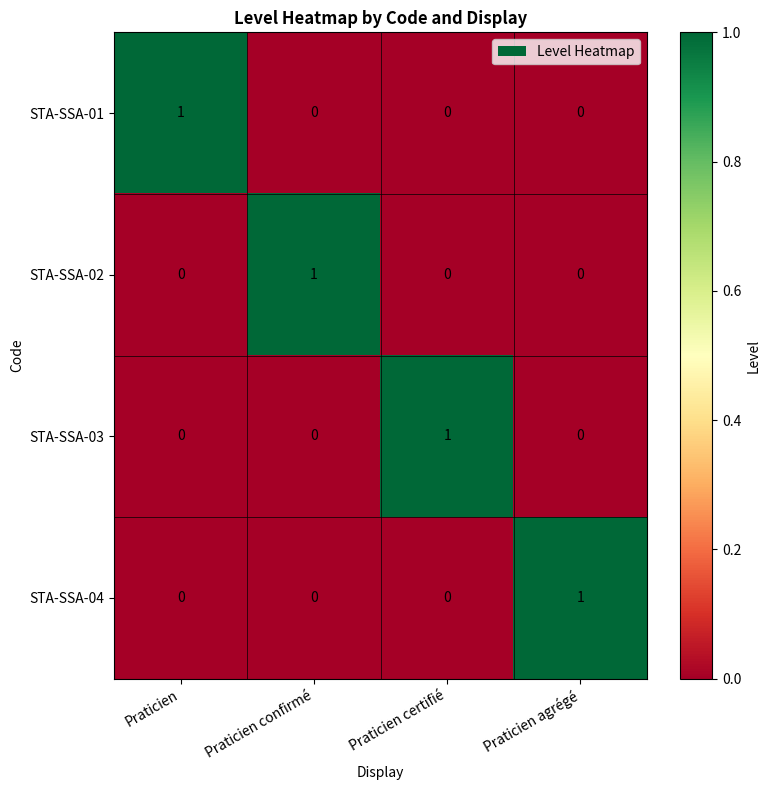

At how many categories does at least one series exceed 0?

4